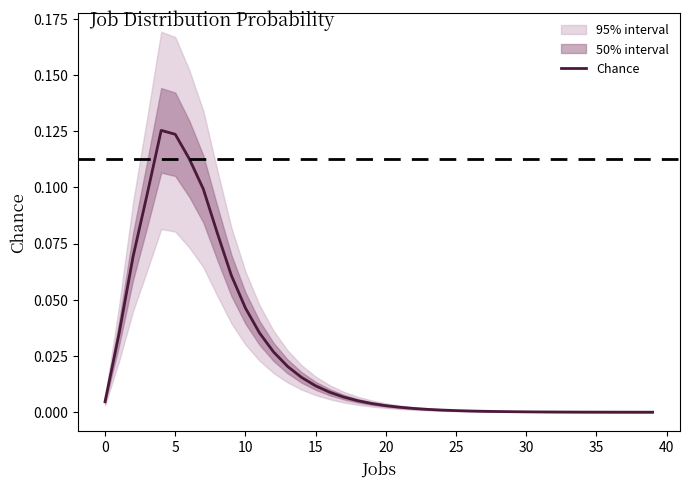

Does the chart have visible grid lines?

No